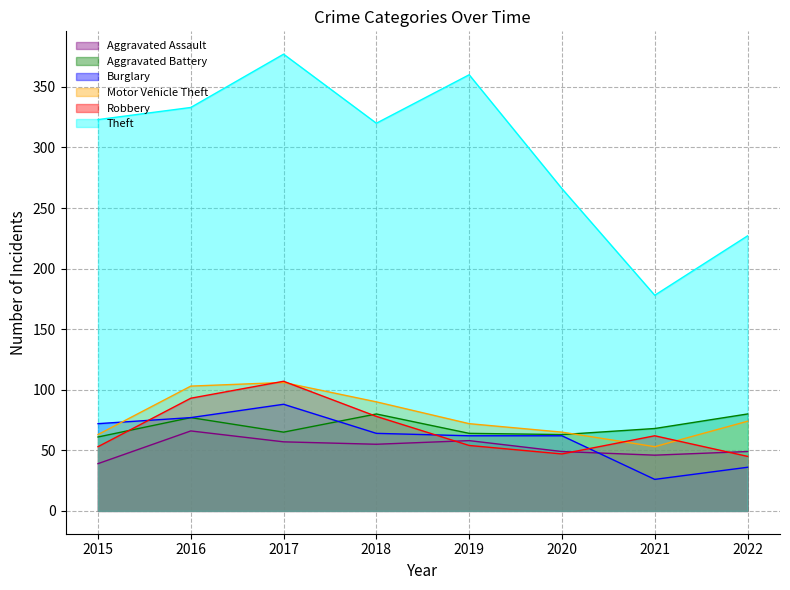

Does the chart have visible grid lines?

Yes